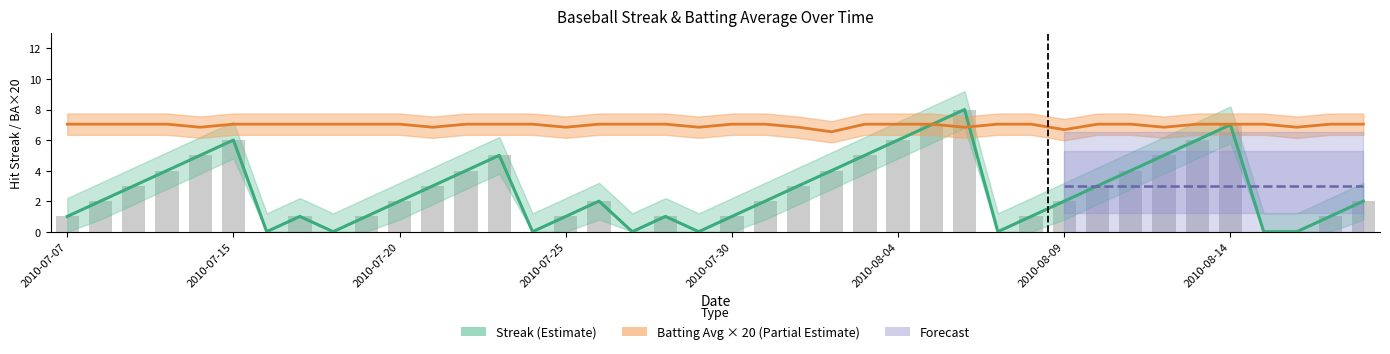

How many groups of bars are there?

40